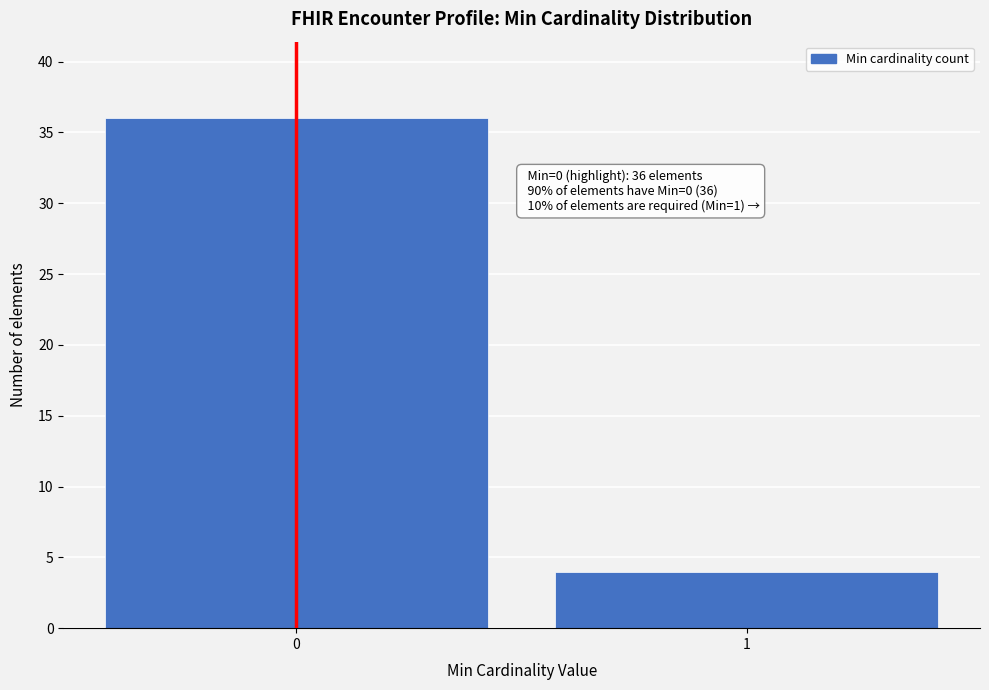

Reading left to right, what are all the values shown in this chart?

0=36	1=4